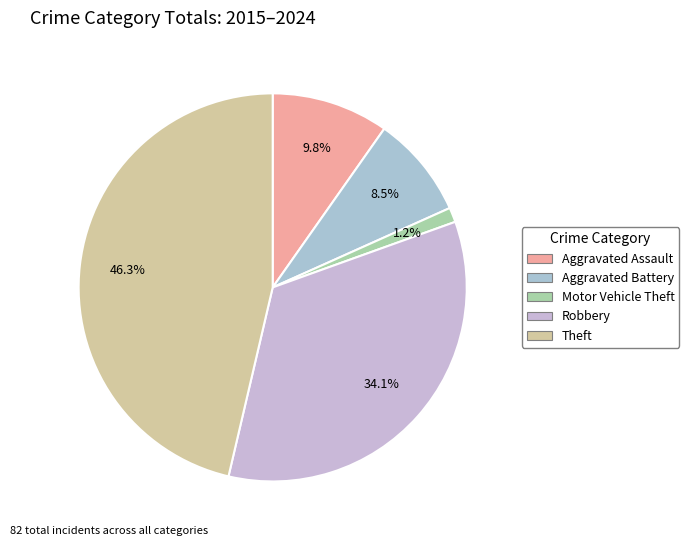

What percentage do Motor Vehicle Theft and Aggravated Battery together represent?

9.8%